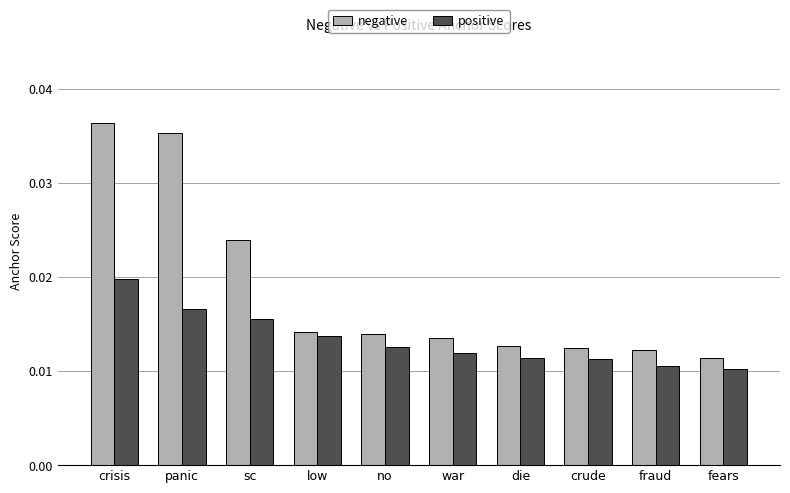

Which series has the largest range (max minus min)?

negative